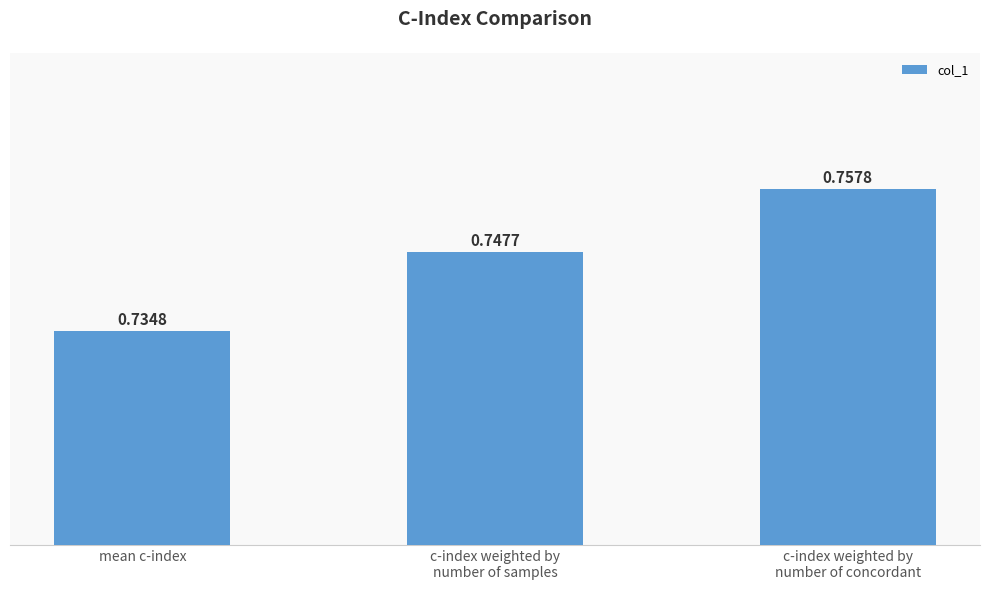

What is the label of the 1st bar from the left?

mean c-index